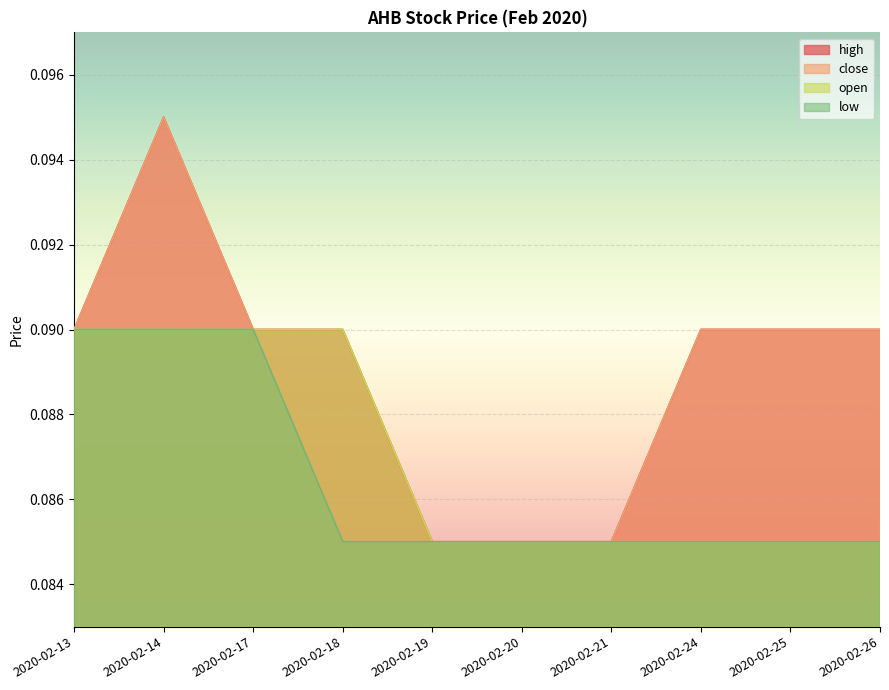

Count the number of data series in this chart.

4